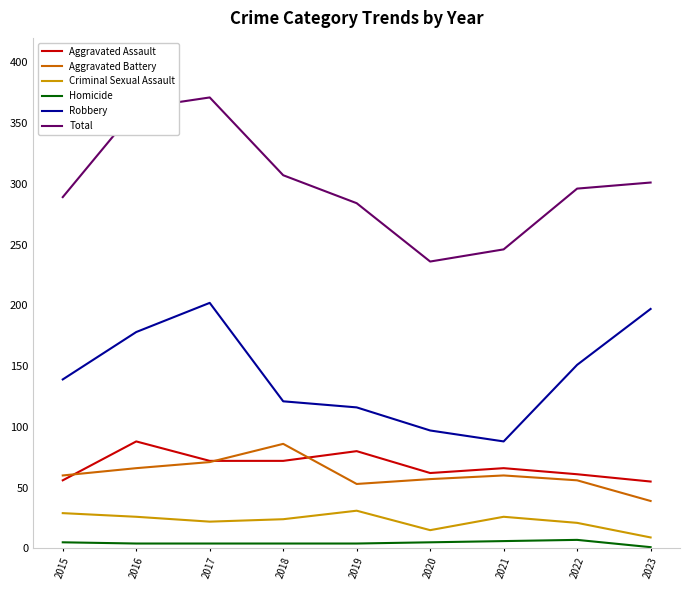

Which series has the largest range (max minus min)?

Total